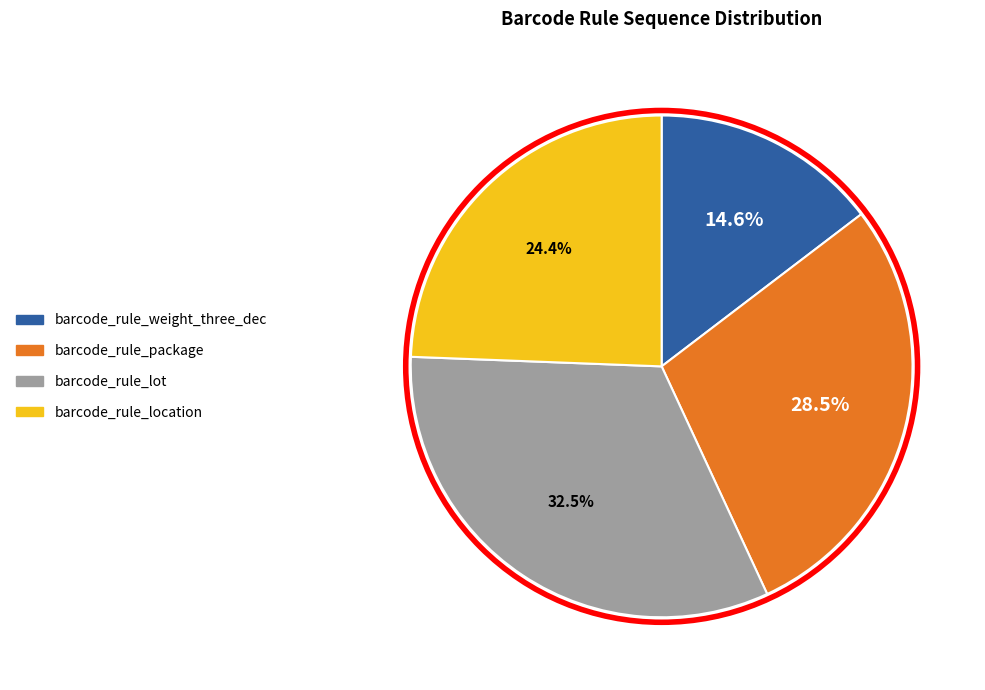

To the nearest percent, what is the difference between the largest and smallest slice percentages?

18%